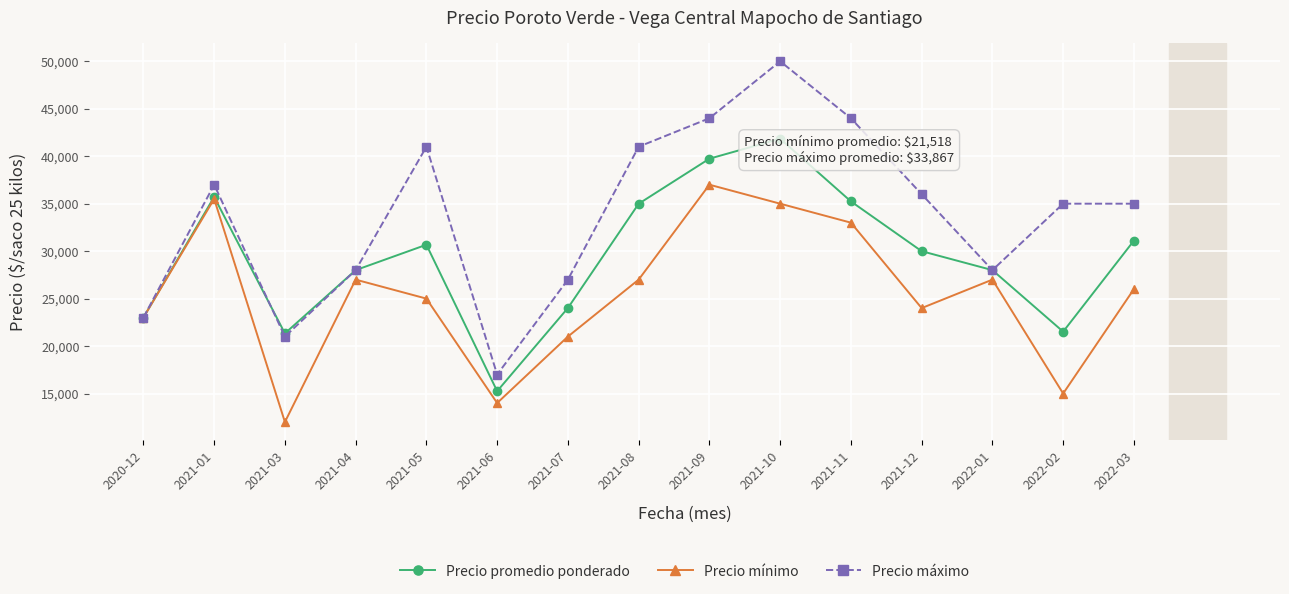

Between 2021-03 and 2020-12, which is larger?

2020-12